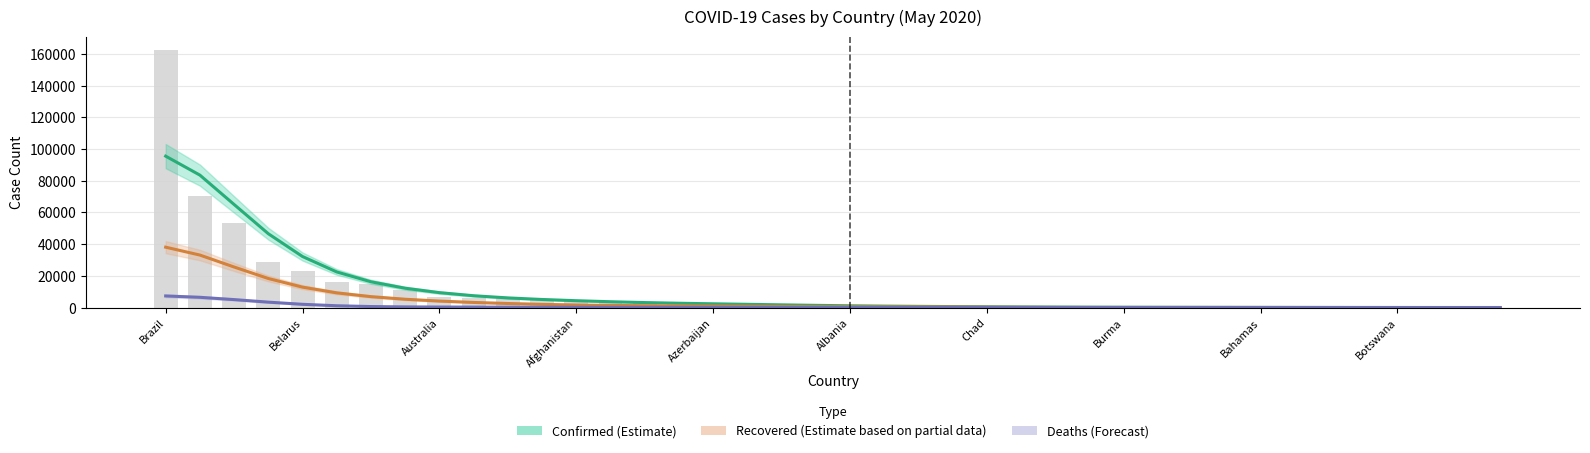

Which has a higher value, 14 or Australia?

Australia